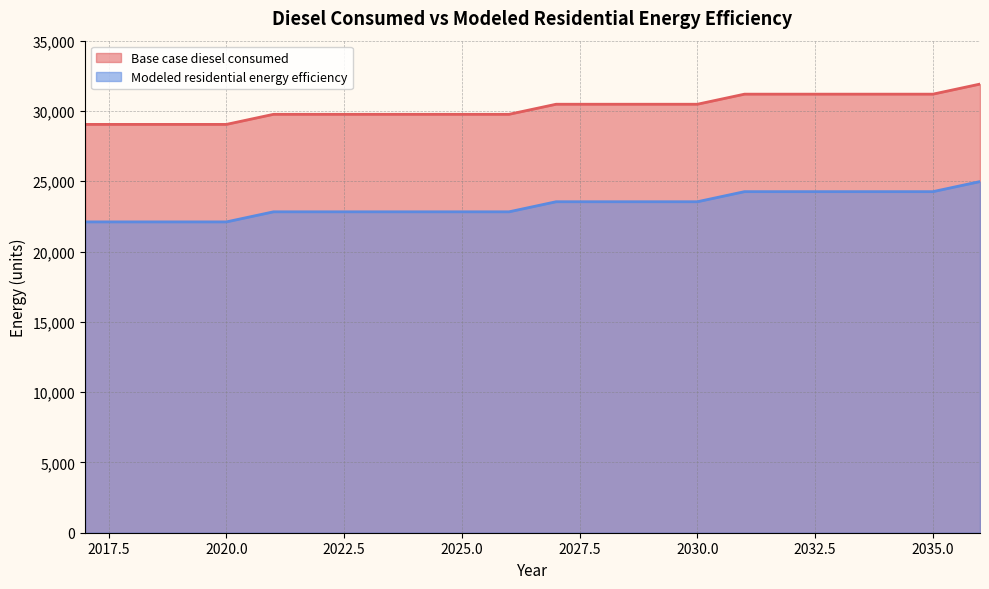

What is the highest value of the Modeled residential energy efficiency series?

24977.5